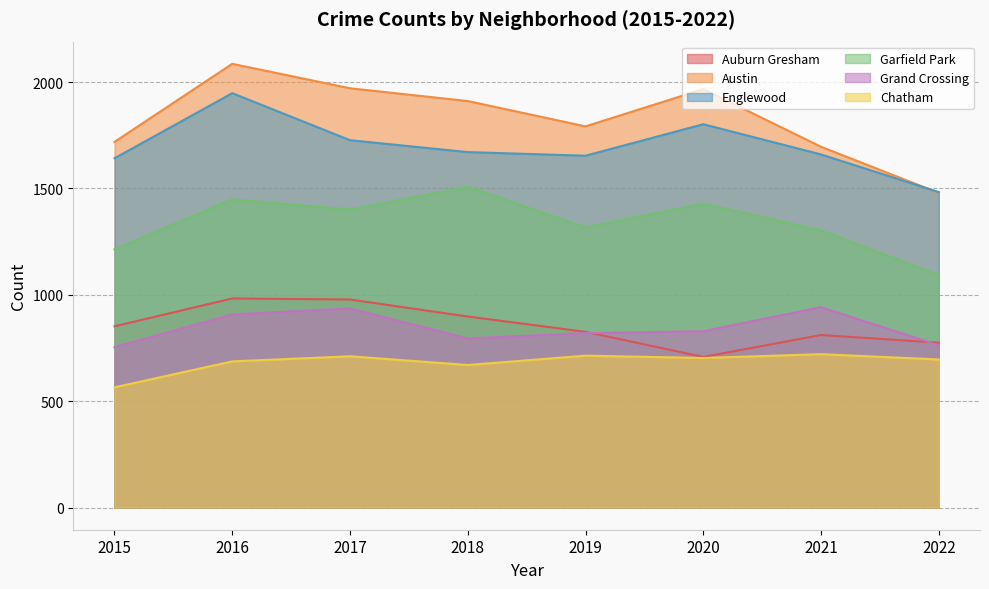

Where does the Auburn Gresham series first go above 852?

2016